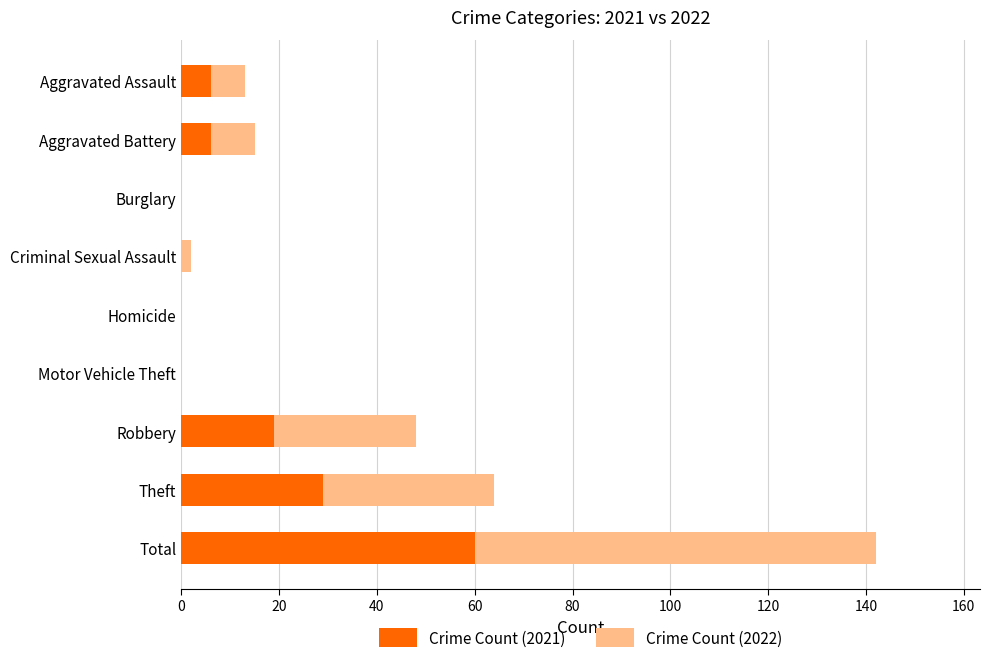

What is the sum of all Crime Count (2021) values?

120